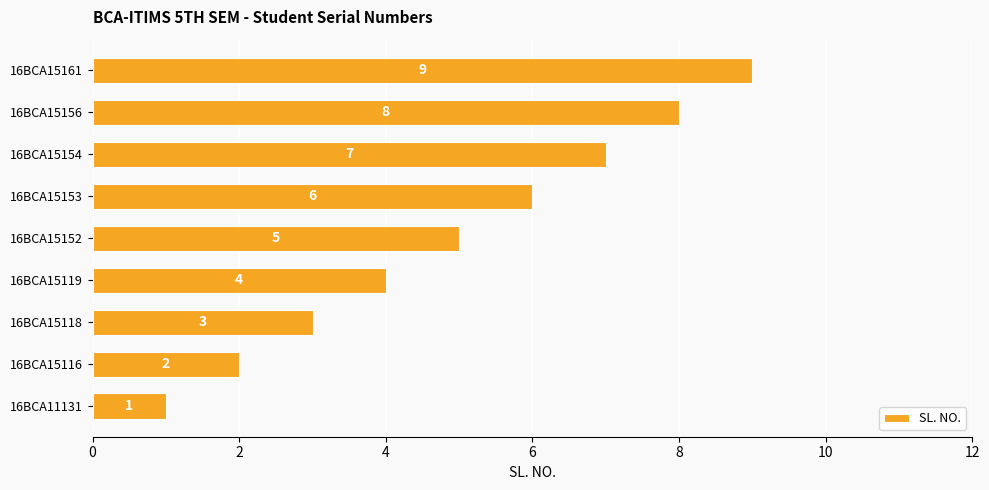

How many values are between 3 and 7?

5